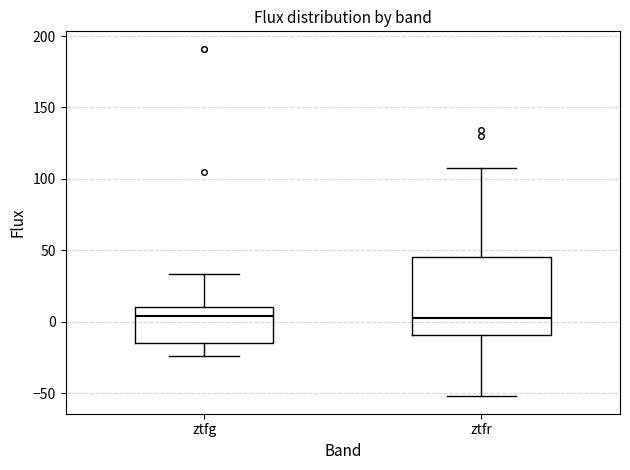

Reading left to right, transcribe this box plot: for each box, give where its median line is, the range the box spans, and where its two whiskers end, as read against the y-axis. The values are not printed on the chart, so give them approximately, as read against the axis.

ztfg: median 5, box -15 to 10, whiskers -25 to 35
ztfr: median 5, box -10 to 45, whiskers -50 to 110